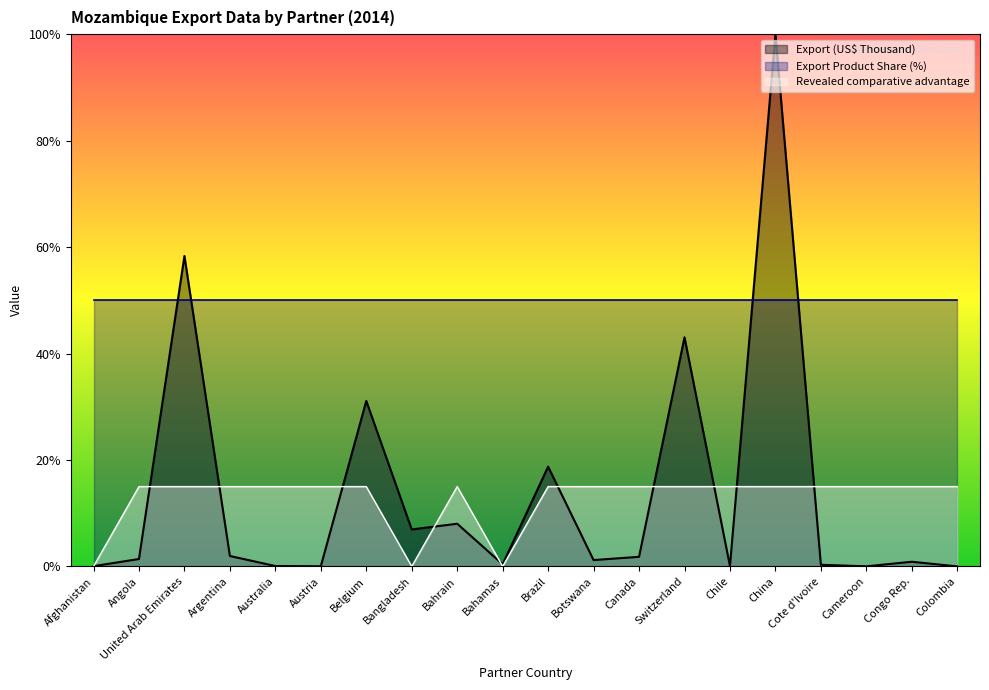

What are all the series names shown in the legend?

Export (US$ Thousand), Export Product Share (%), Revealed comparative advantage